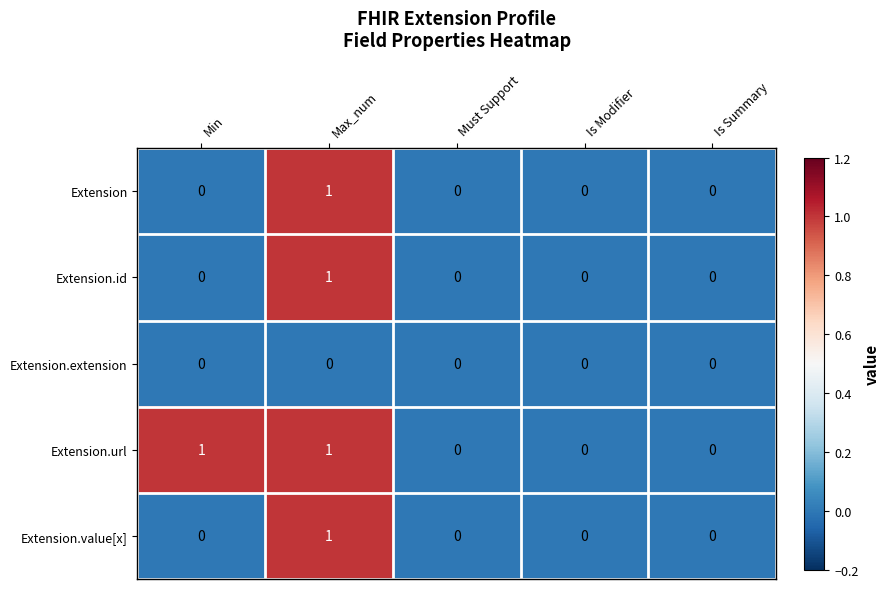

Is it true that Extension.id equals 2 at Max_num?

False